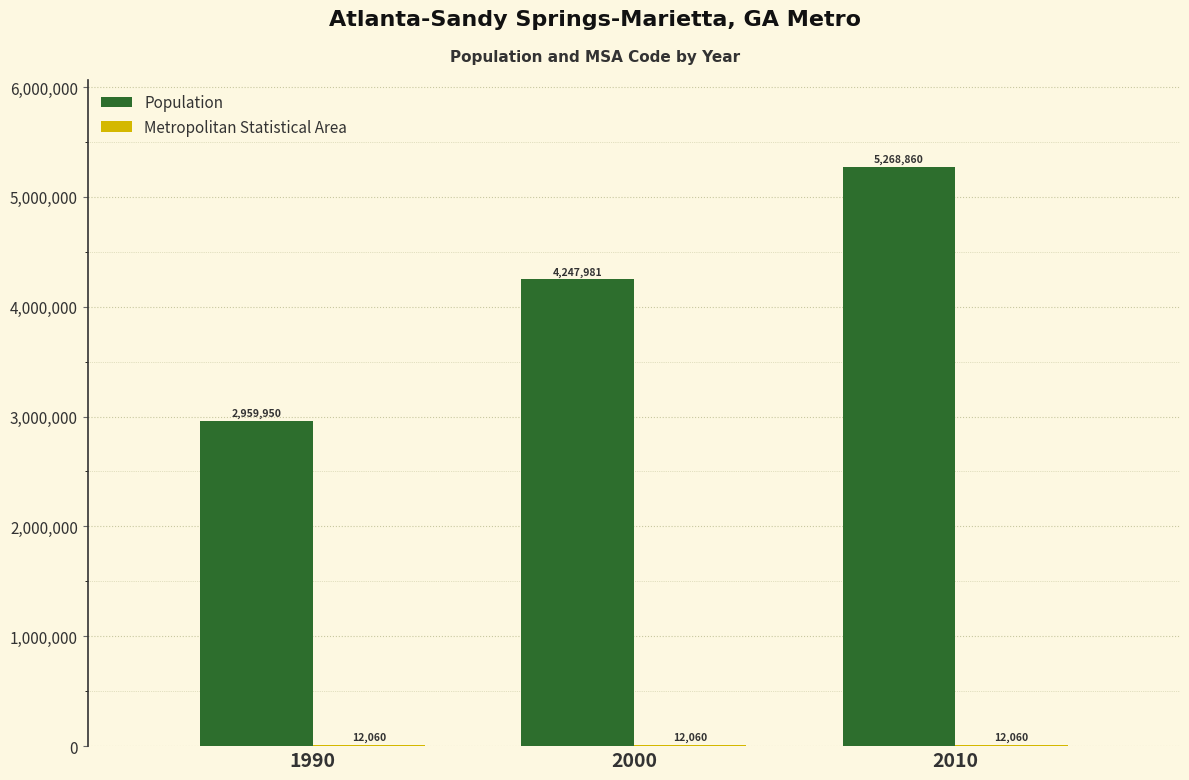

Count the Population values in the range 2959950 to 5268860.

3